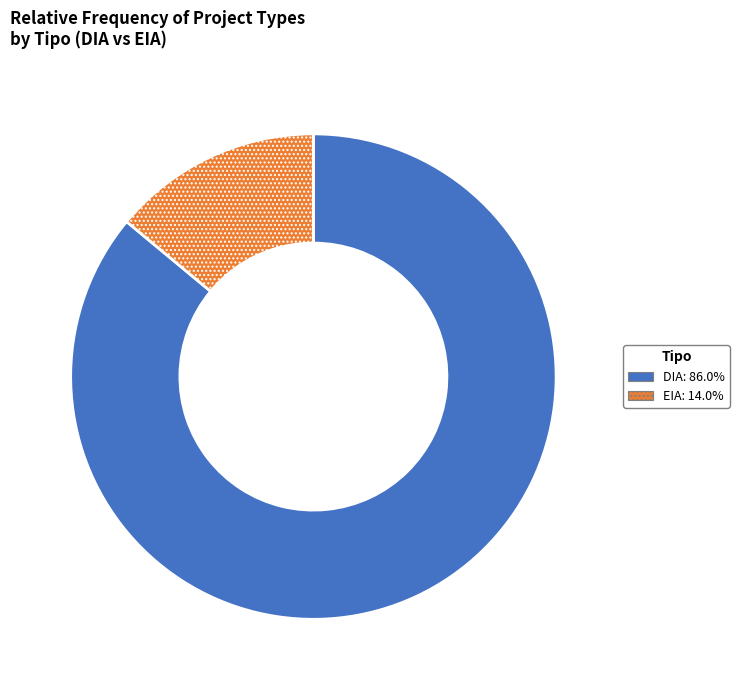

Rank the categories by value from lowest to highest.

EIA, DIA